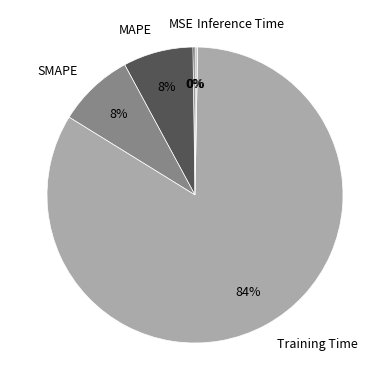

Which slice represents more than half of the pie?

Training Time